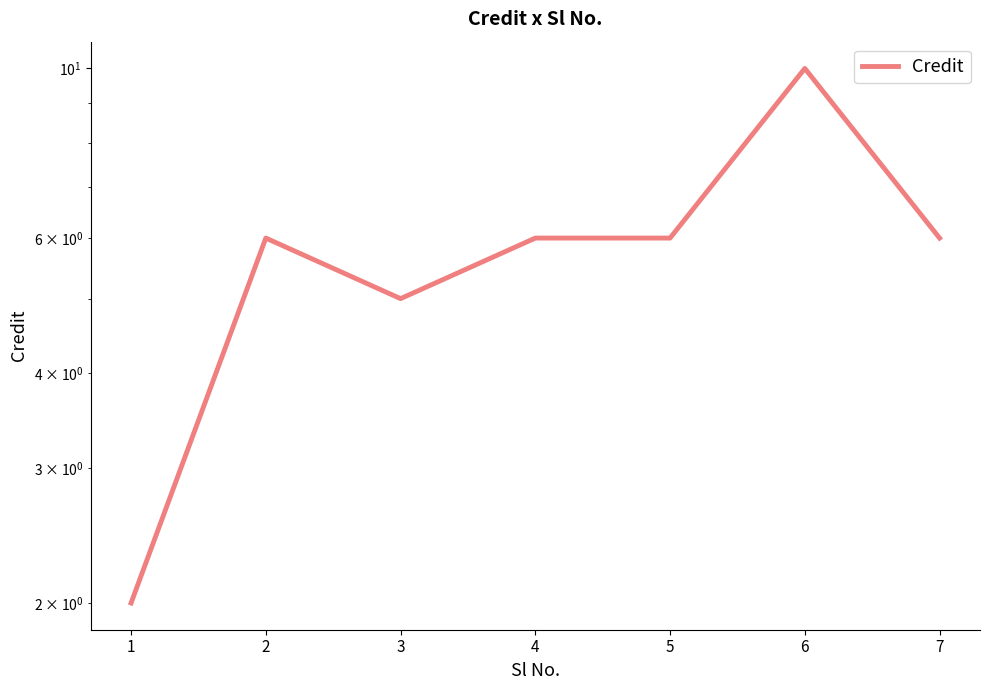

What is the maximum value shown in the chart?

10